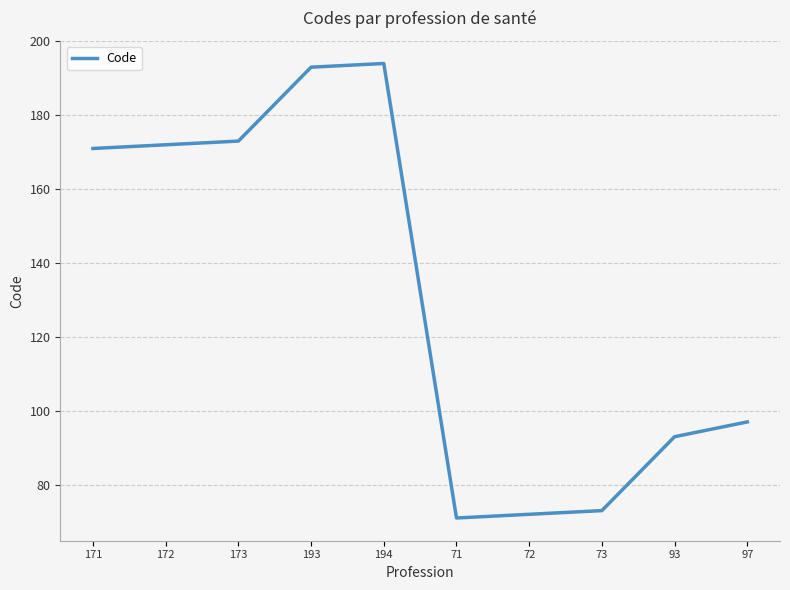

What is the average value?

131